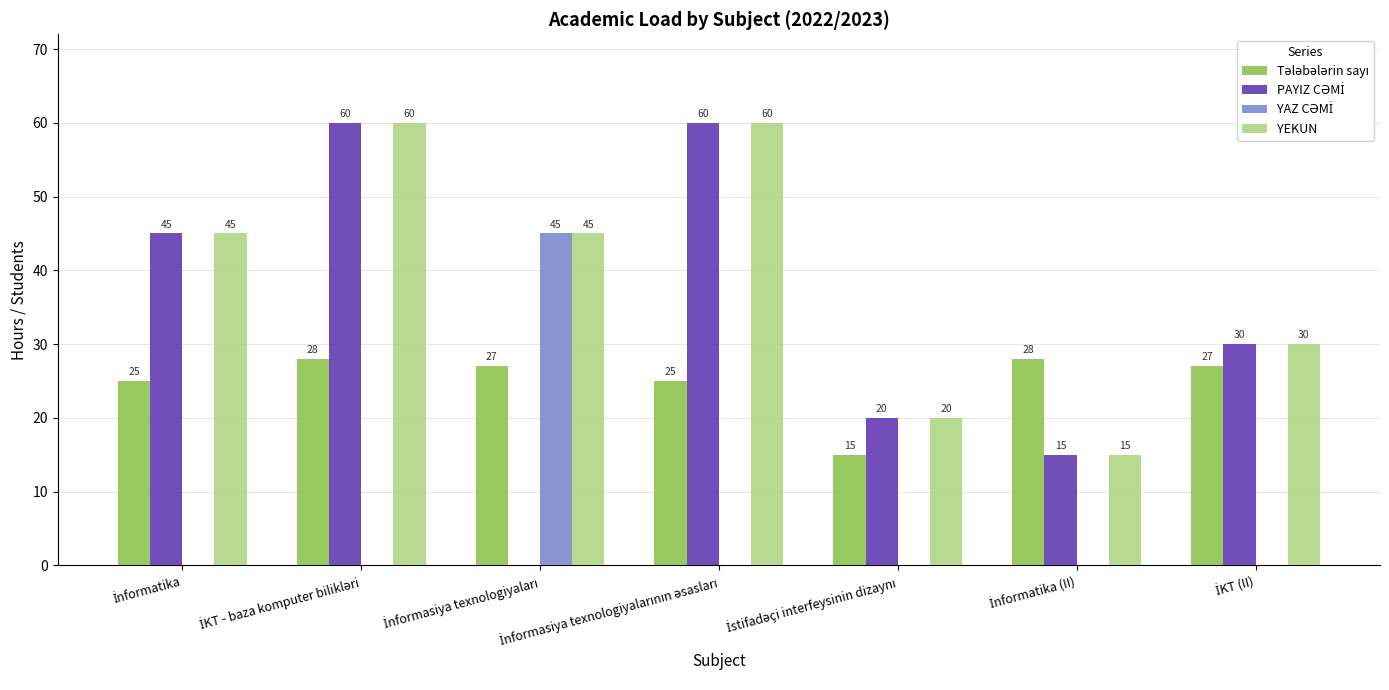

Which series has the largest total across all categories?

YEKUN